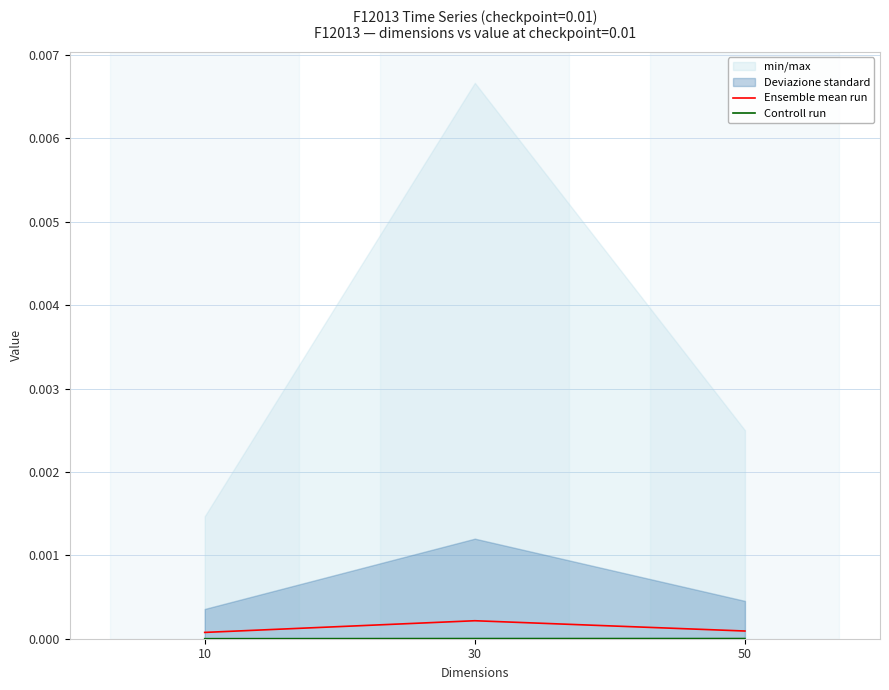

The value of Controll run at 30 is 0.0. True or false?

False